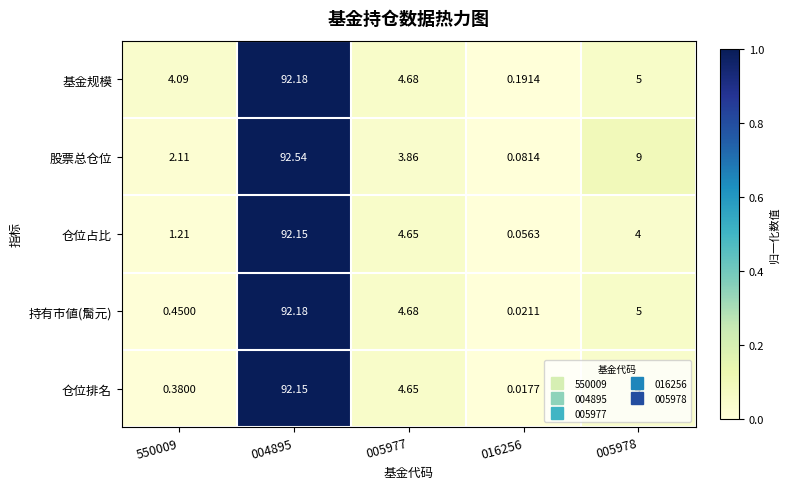

Rank the series at 550009 from lowest to highest value.

仓位排名, 持有市値(䯾元), 仓位占比, 股票总仓位, 基金规模